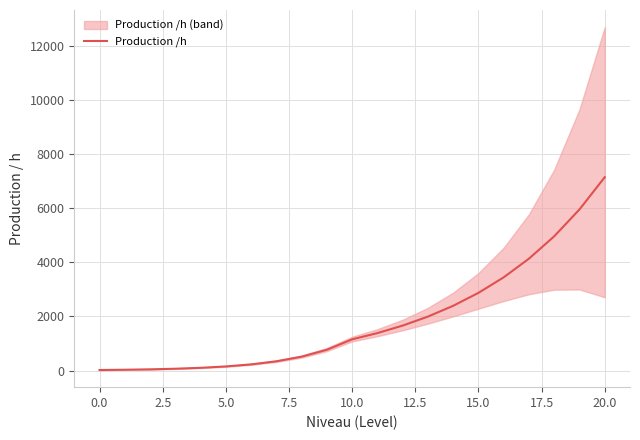

The value at 13 is 1992.9. True or false?

True